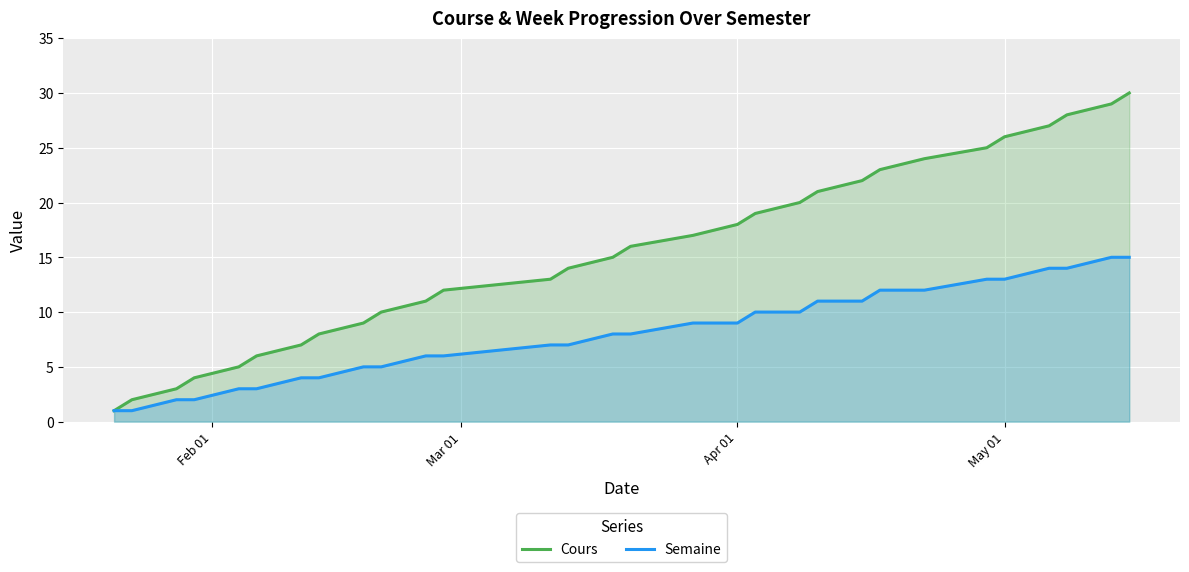

True or false: Cours has more than 2 interior local peaks.

False